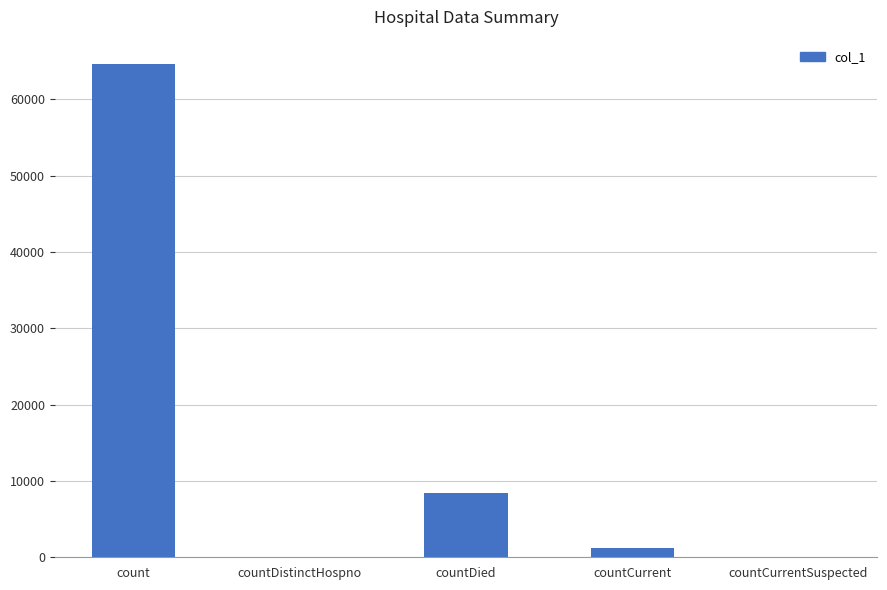

Between countDied and countDistinctHospno, which is larger?

countDied